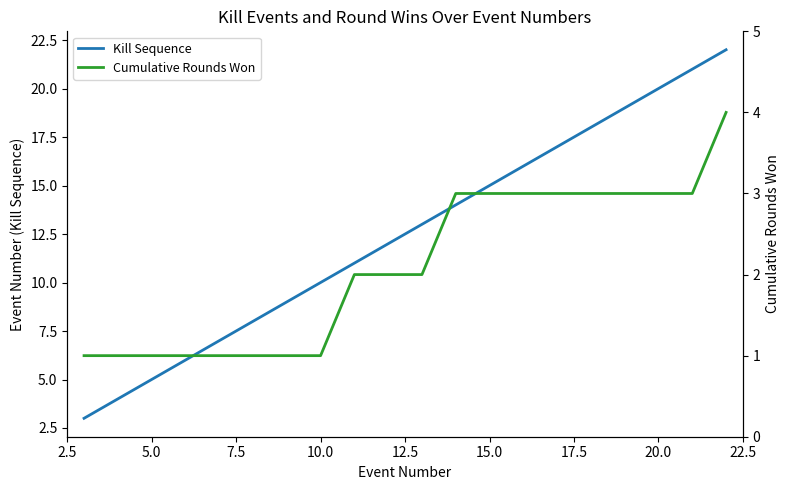

What is the minimum value for Kill Sequence?

3